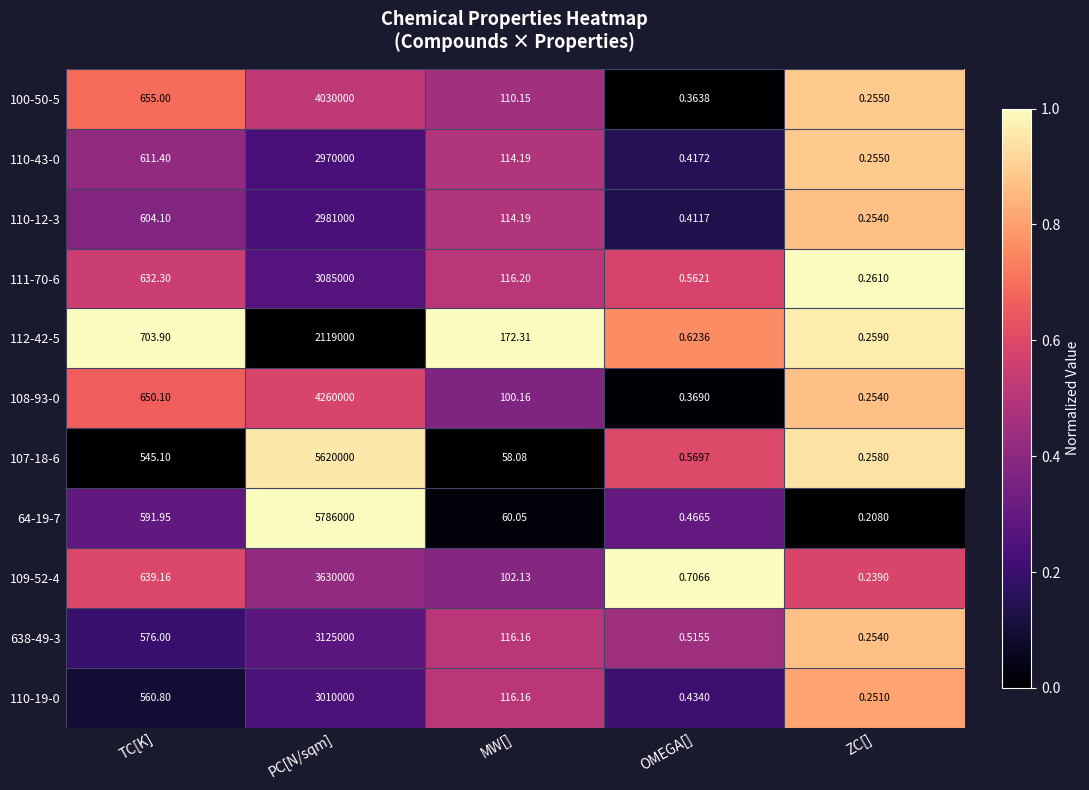

Where is 110-12-3 nearest to the value 1490500?

TC[K]